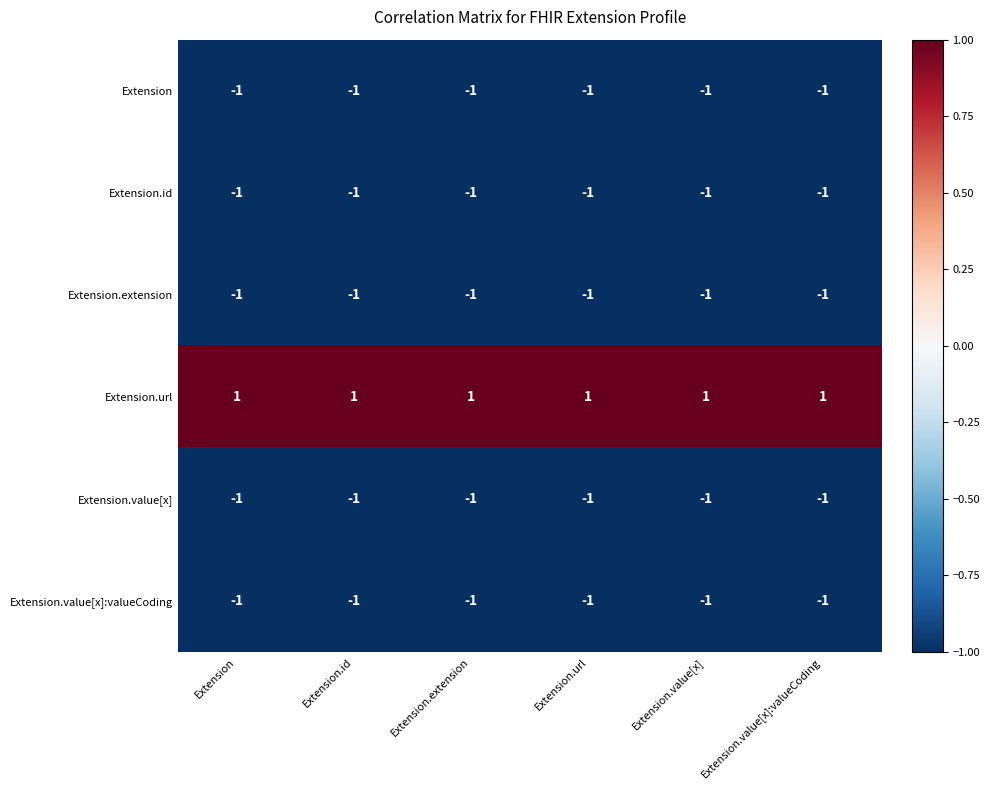

At how many categories does at least one series exceed 0?

6